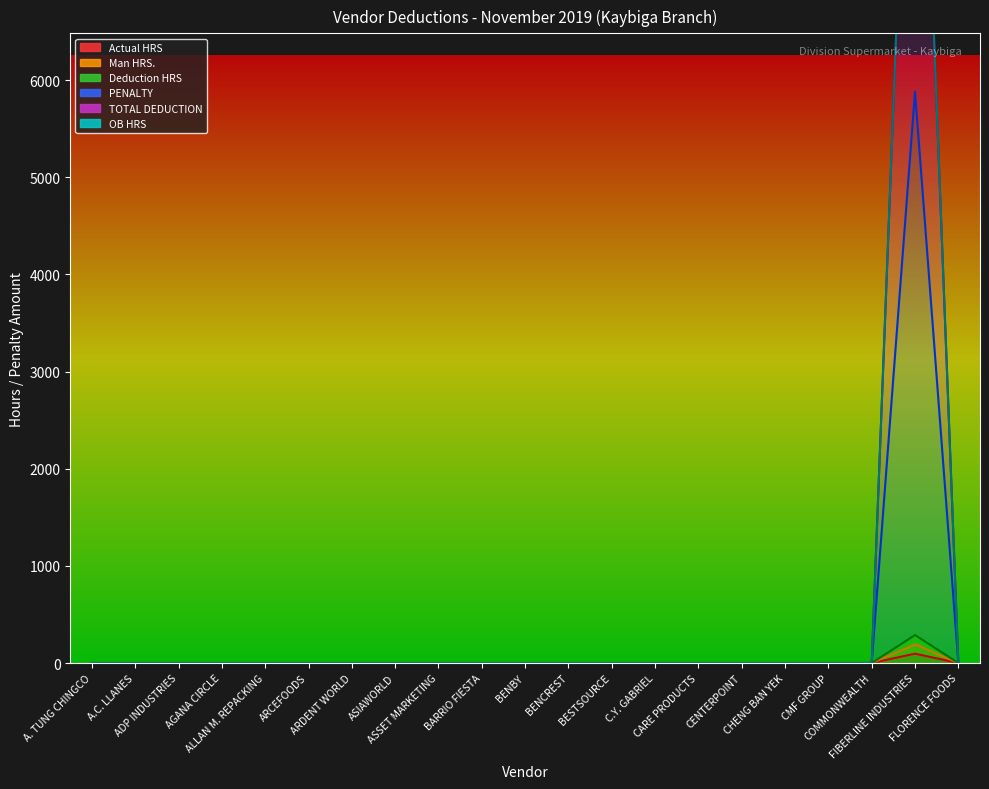

True or false: TOTAL DEDUCTION and Man HRS. cross at least once.

False